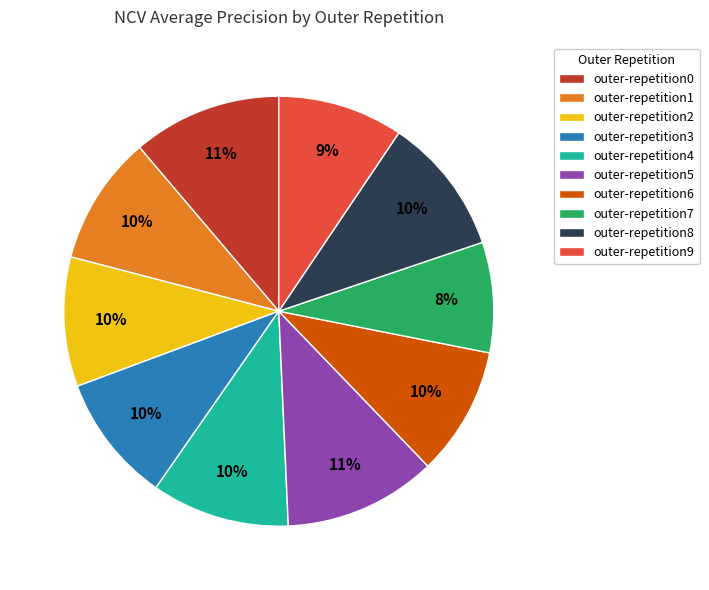

True or false: outer-repetition4 accounts for 1% of the total.

False